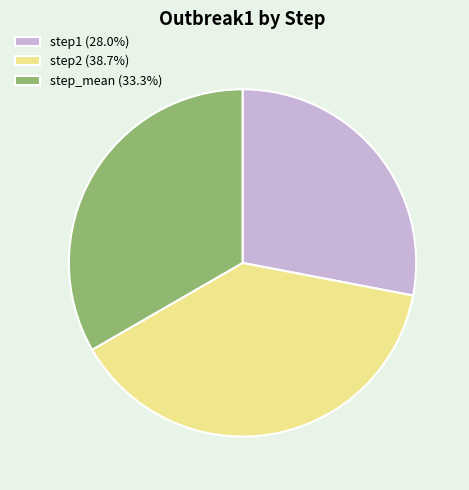

Count the number of slices in the pie.

3